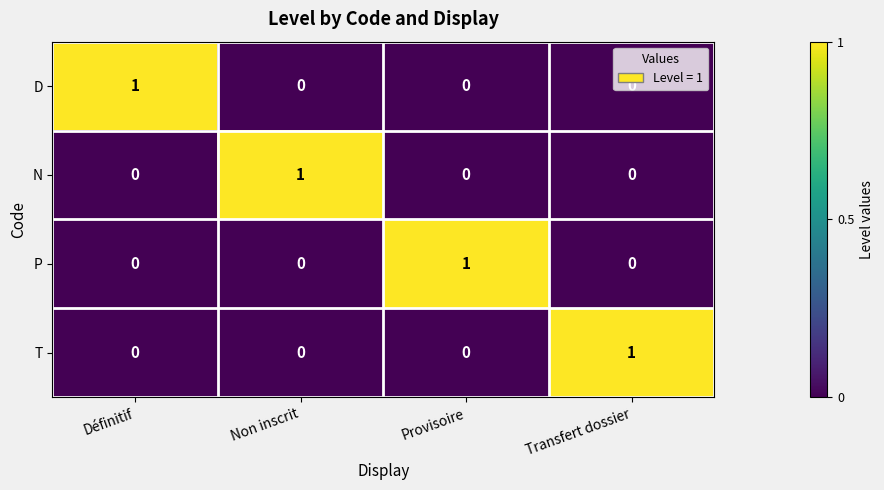

At how many categories does at least one series exceed 0?

4